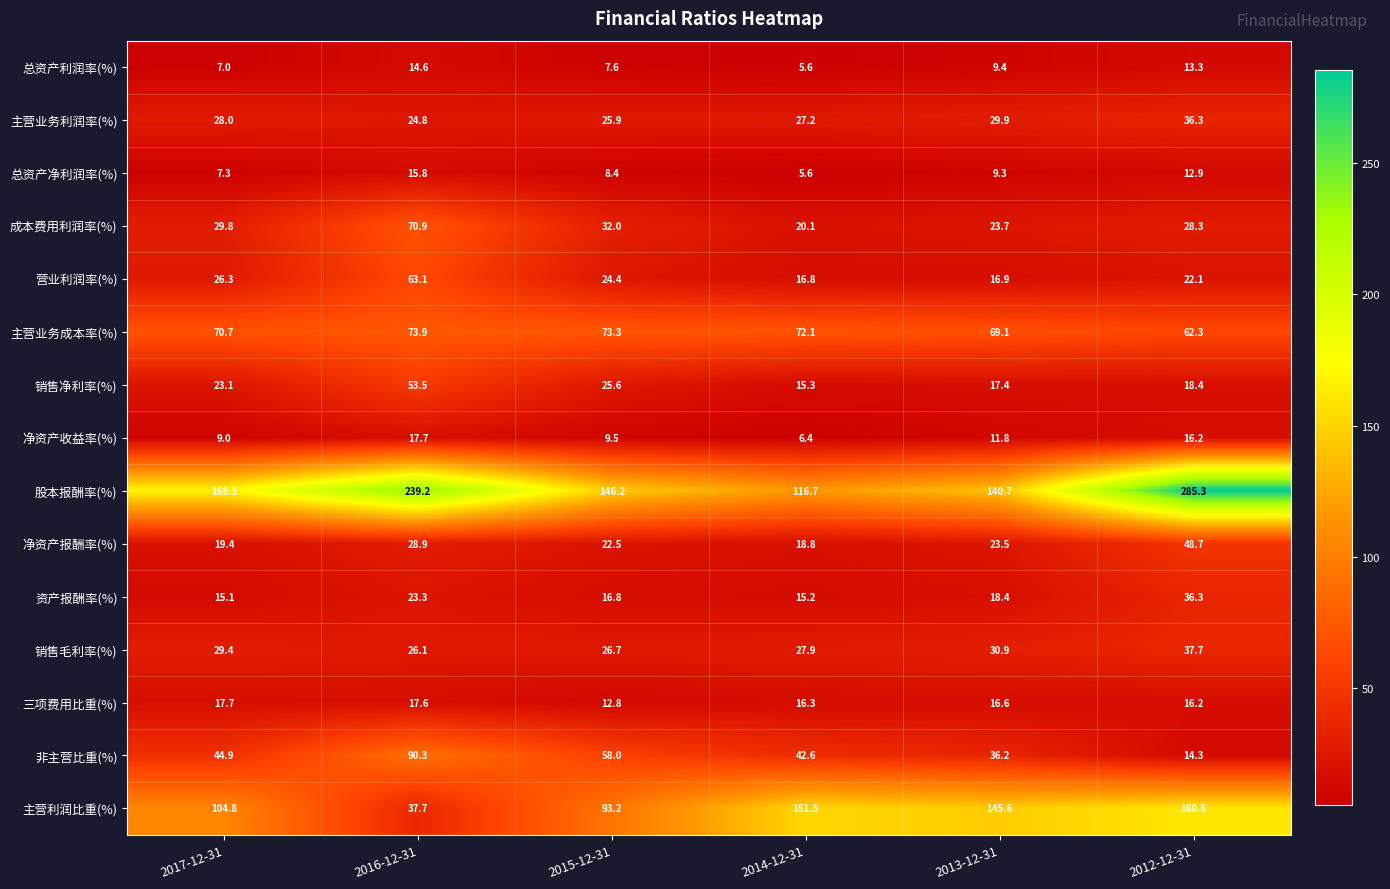

List the labels in order of 股本报酬率(%) value, largest first.

2012-12-31, 2016-12-31, 2017-12-31, 2015-12-31, 2013-12-31, 2014-12-31